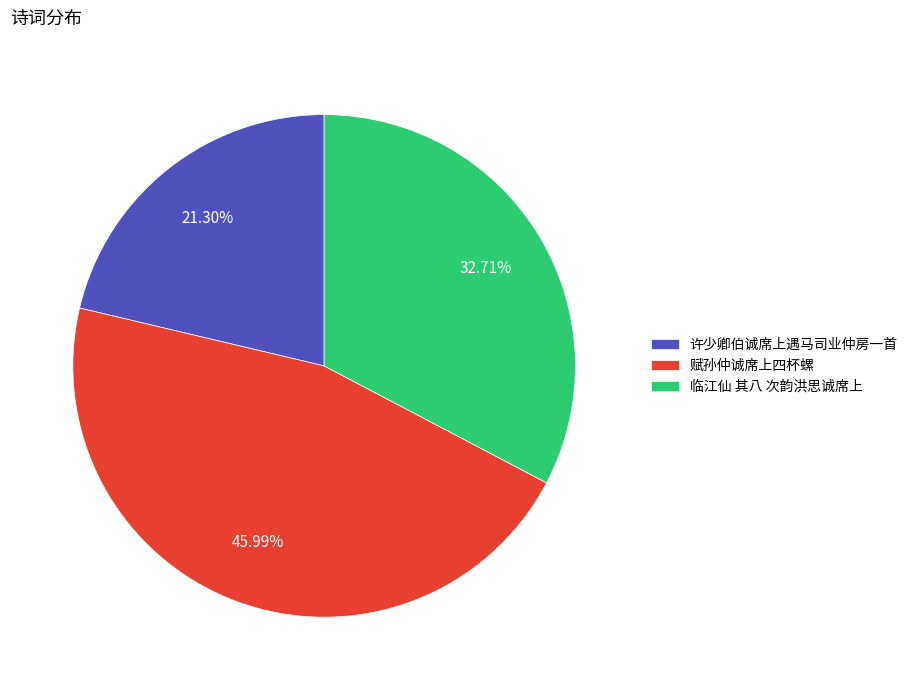

Is there a majority slice in this chart?

No